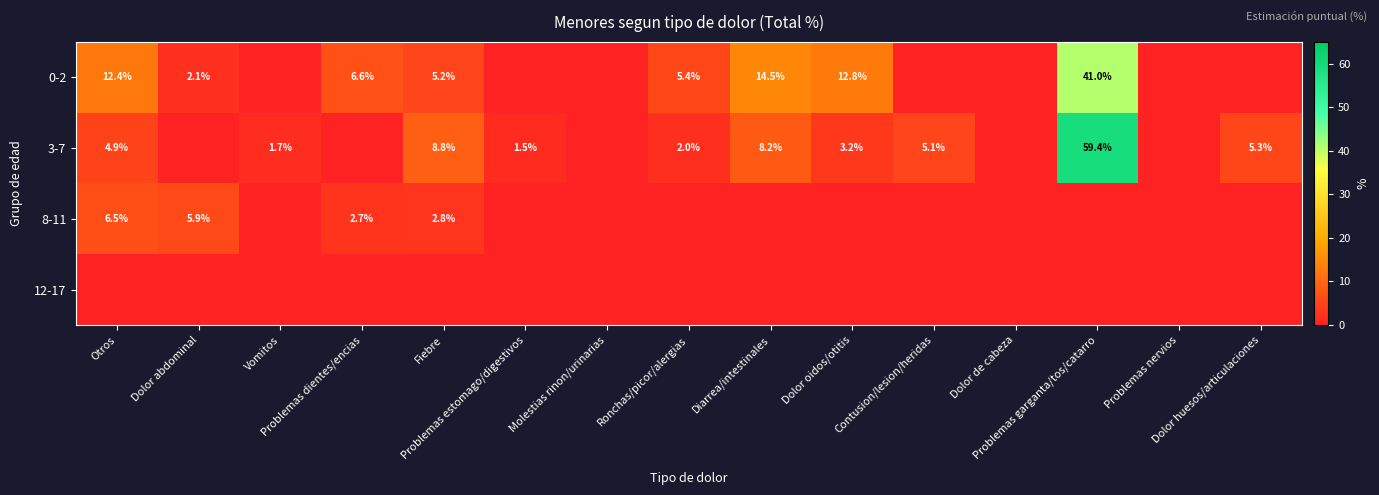

Where is 0-2 nearest to the value 20?

Diarrea/intestinales